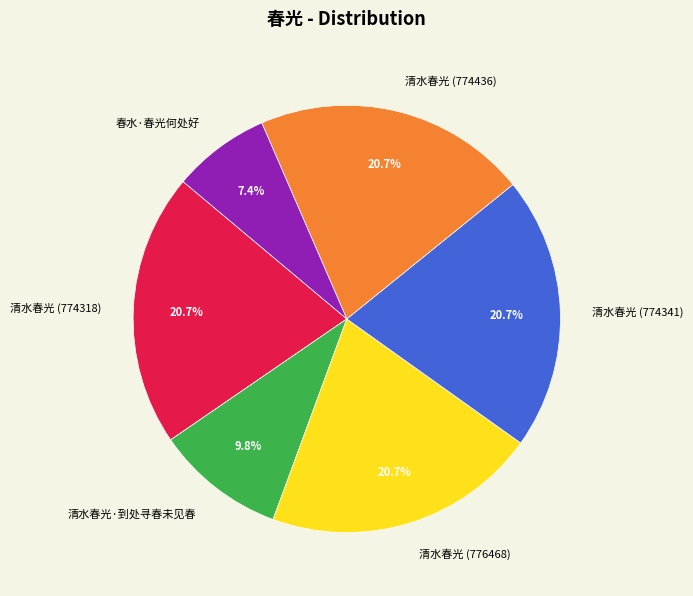

What is the smallest slice in the pie chart?

春水·春光何处好